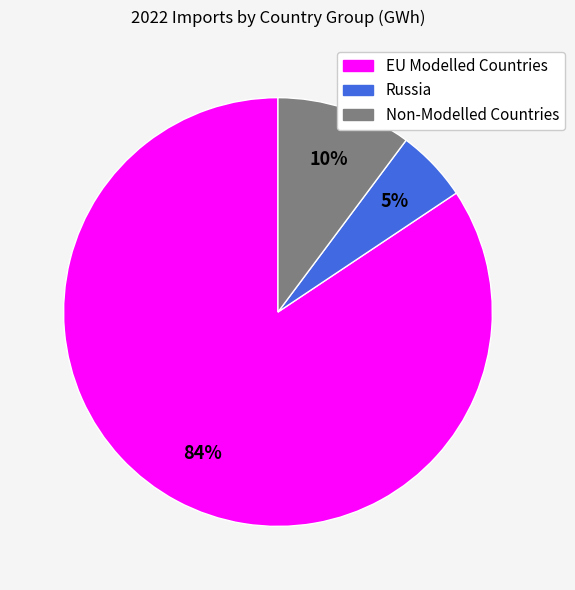

Combined, do EU Modelled Countries and Non-Modelled Countries account for over 50%?

Yes